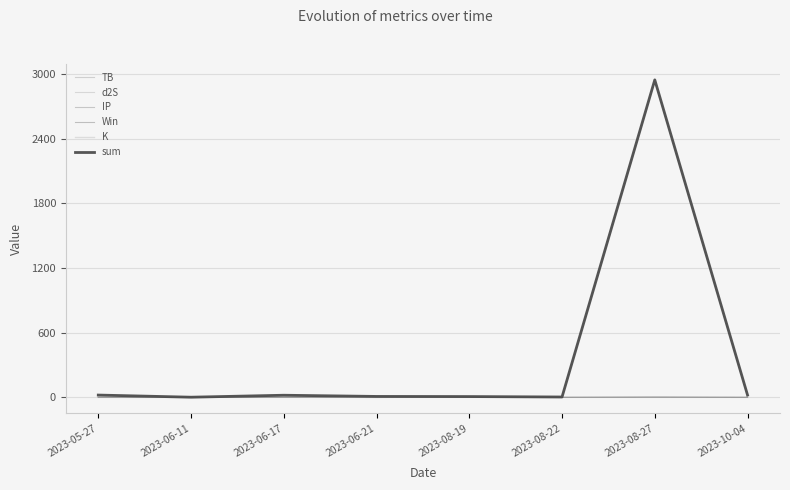

How many lines are shown in the chart?

6